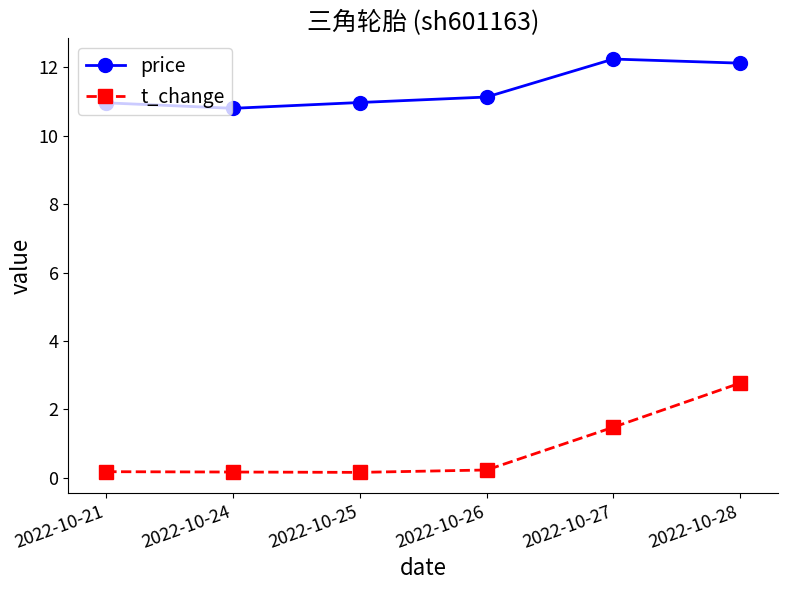

What is the value of the t_change point at the 2nd from the left?

0.2